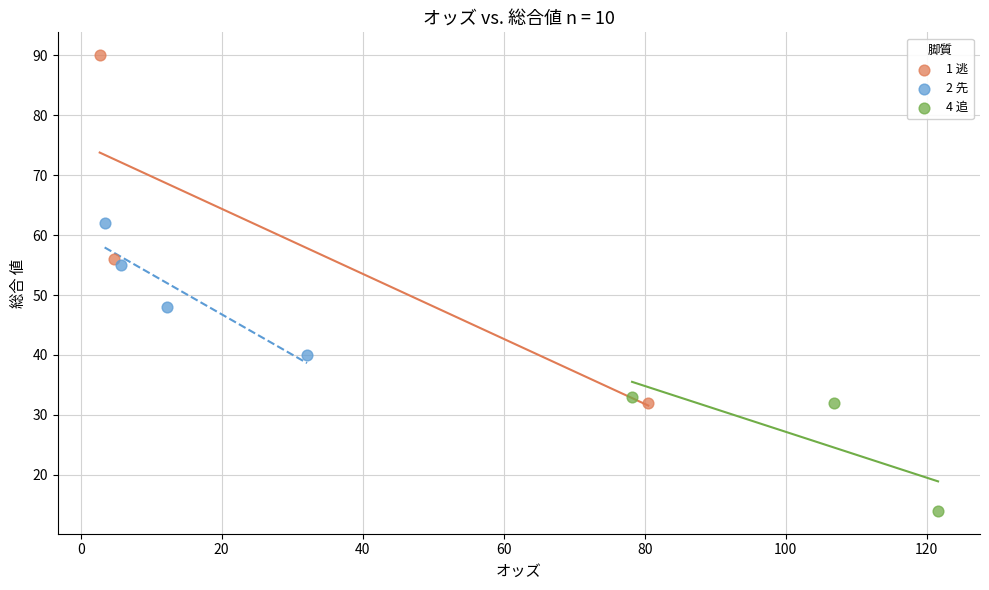

What are all the series names shown in the legend?

1 逃, 2 先, 4 追